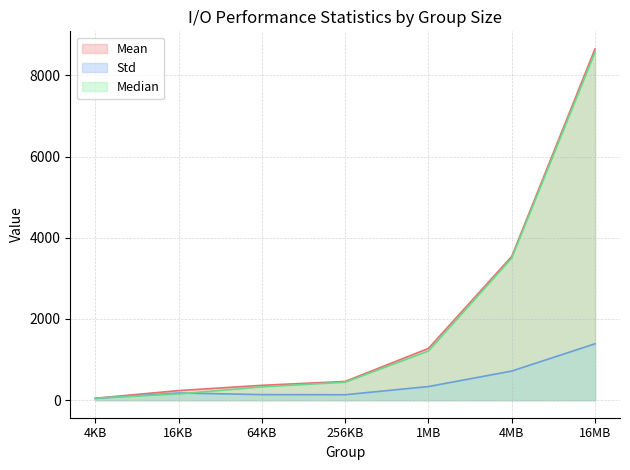

What are all the series names shown in the legend?

Mean, Std, Median